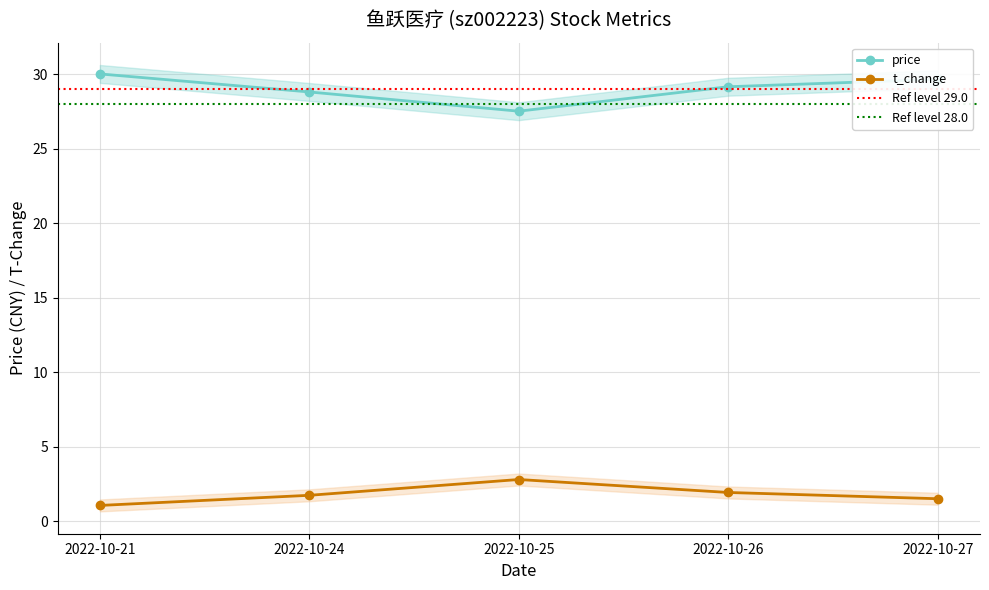

Where is price nearest to the value 28?

2022-10-25